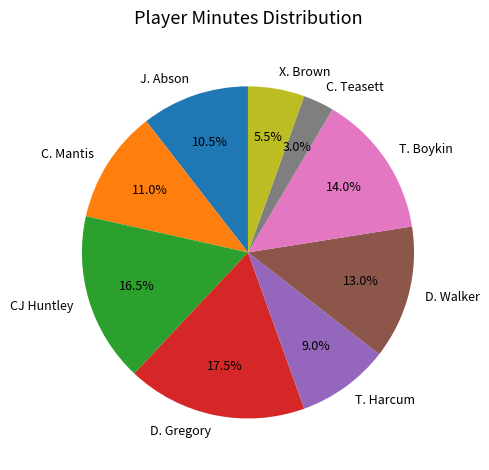

Approximately how many times larger is the value at T. Harcum compared to X. Brown?

1.6